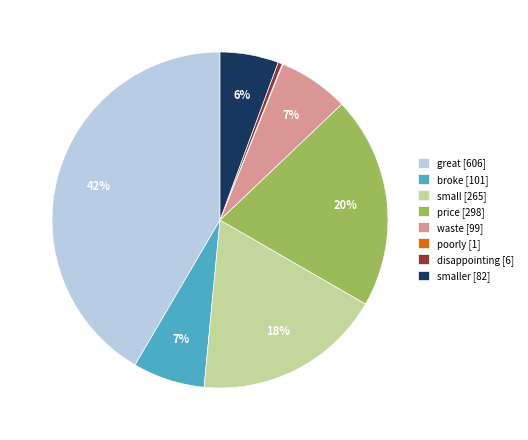

Does small [265] represent more than half of the total?

No